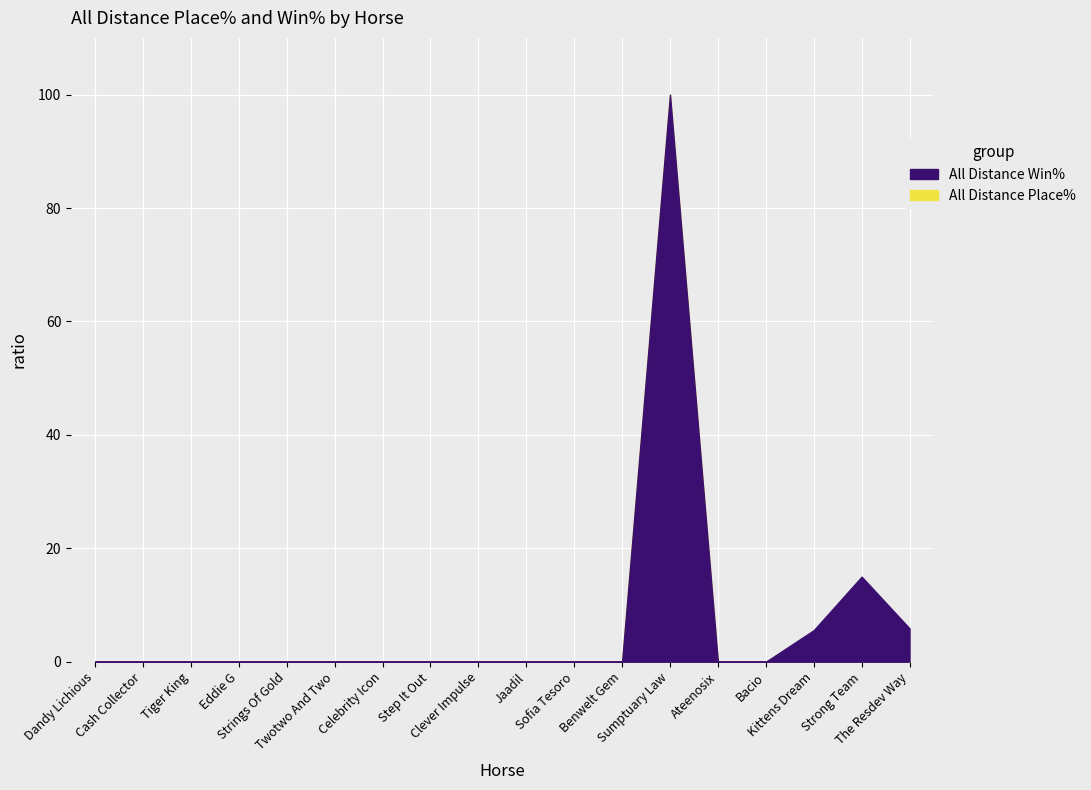

True or false: All Distance Win% and All Distance Place% intersect in this chart.

False